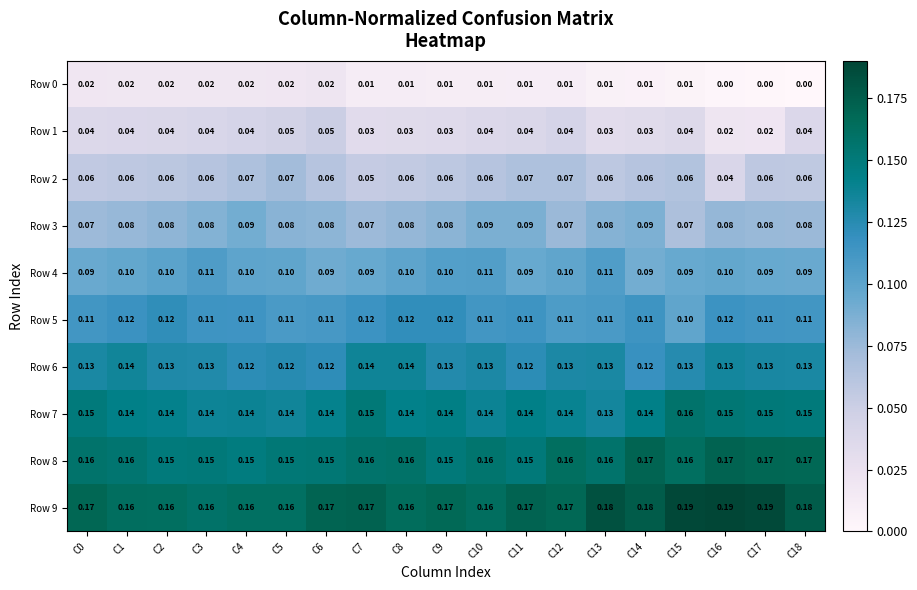

Is the value of Row 9 at C16 greater than the value of Row 5 at C10?

Yes